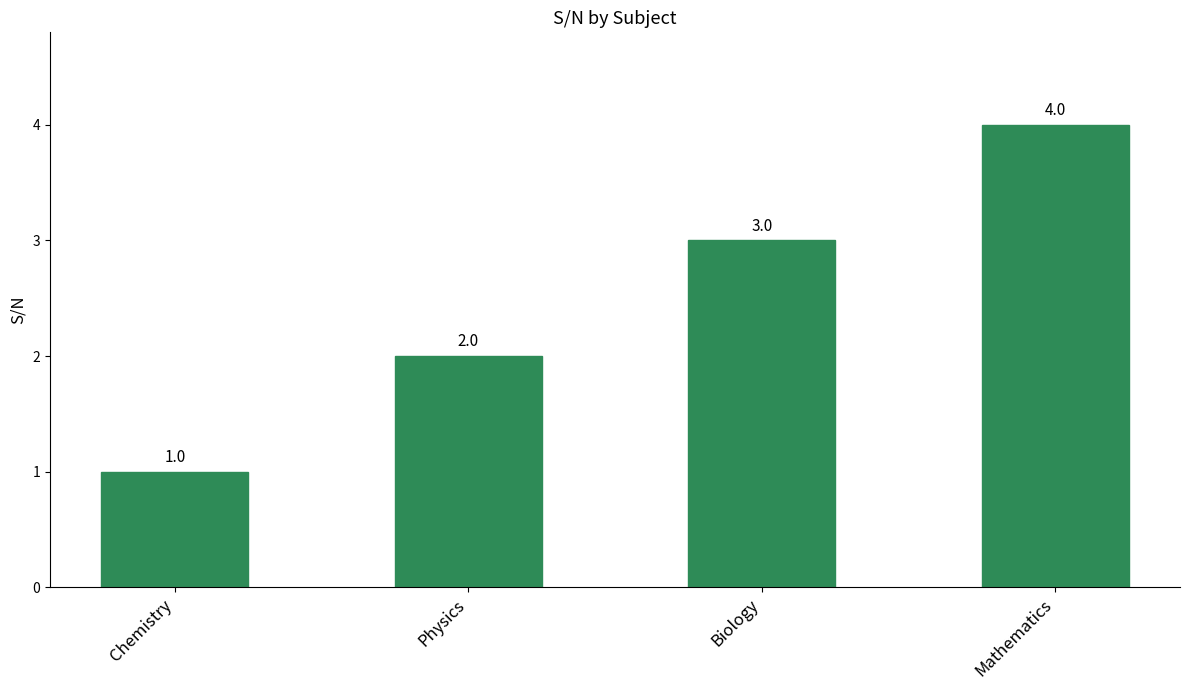

List the labels in order of value, largest first.

Mathematics, Biology, Physics, Chemistry